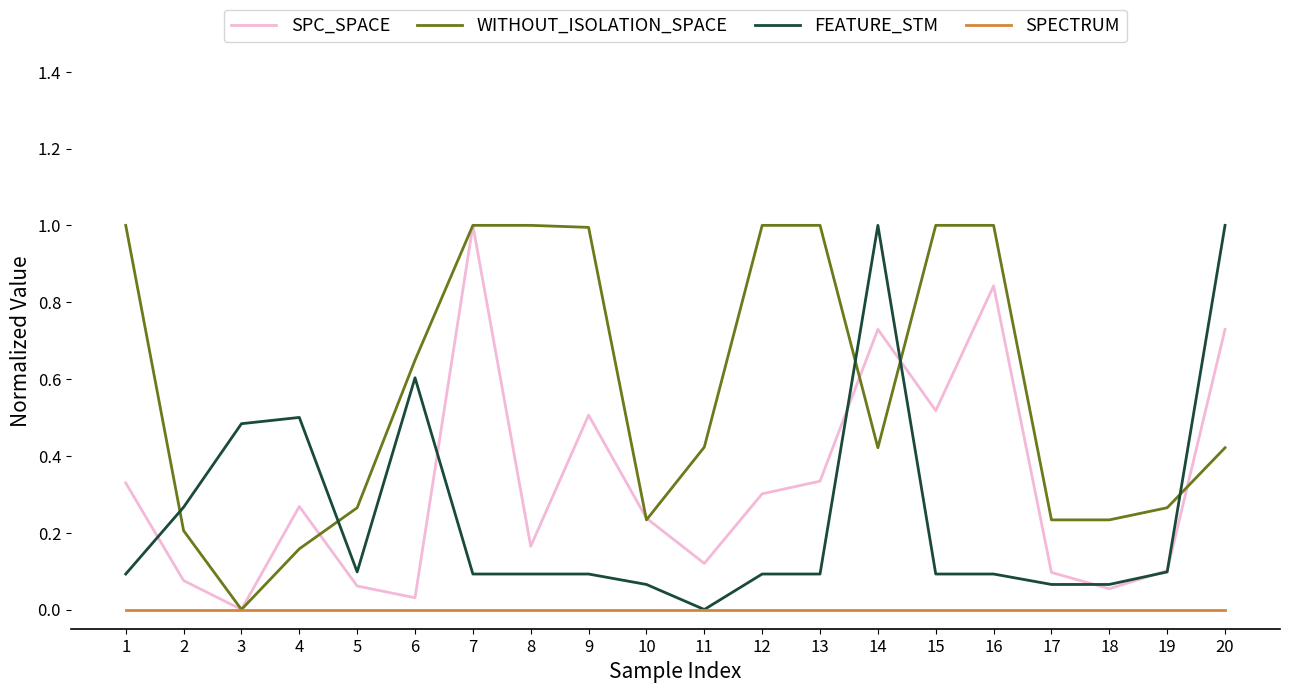

Which series changed the most between 4 and 9?

WITHOUT_ISOLATION_SPACE